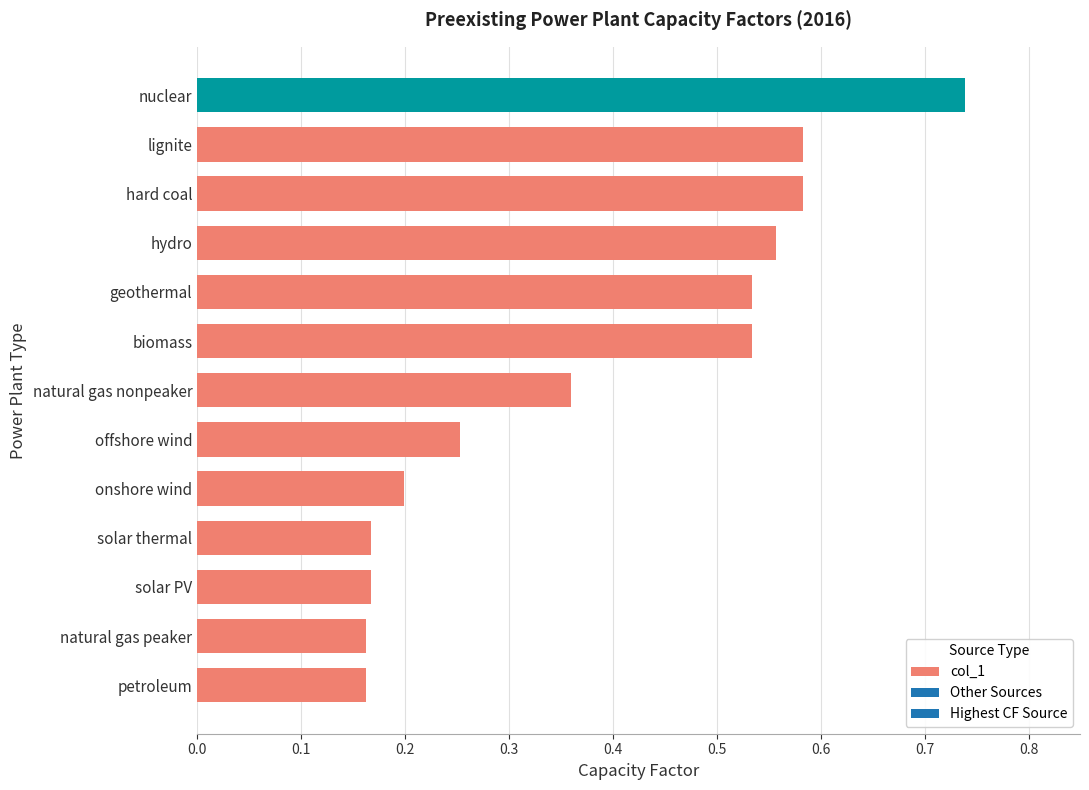

Are the bars horizontal?

Yes